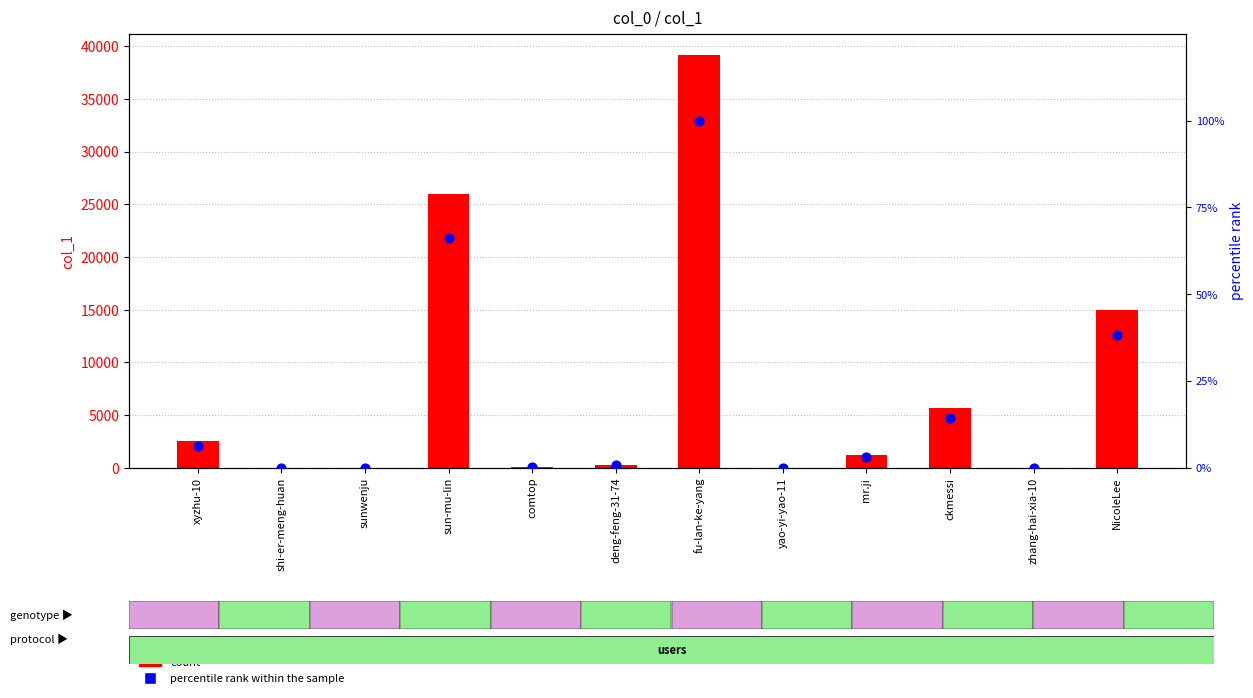

Which series has the largest Y range (max minus min)?

count